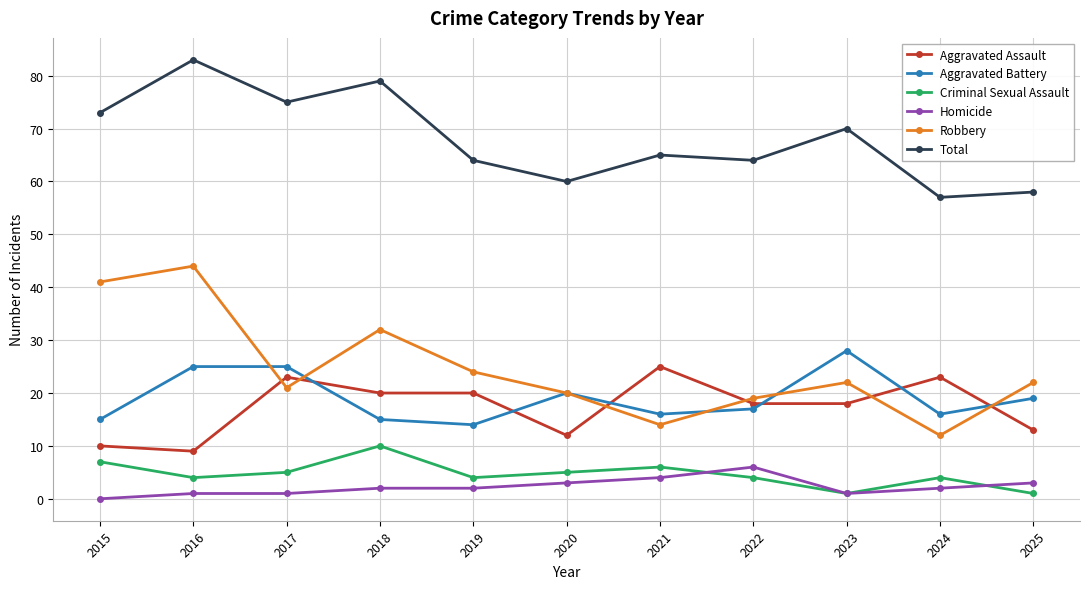

At how many categories does at least one series exceed 55?

11